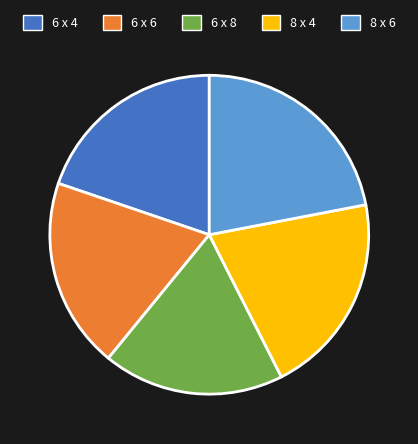

What is the smallest slice in the pie chart?

6 x 8